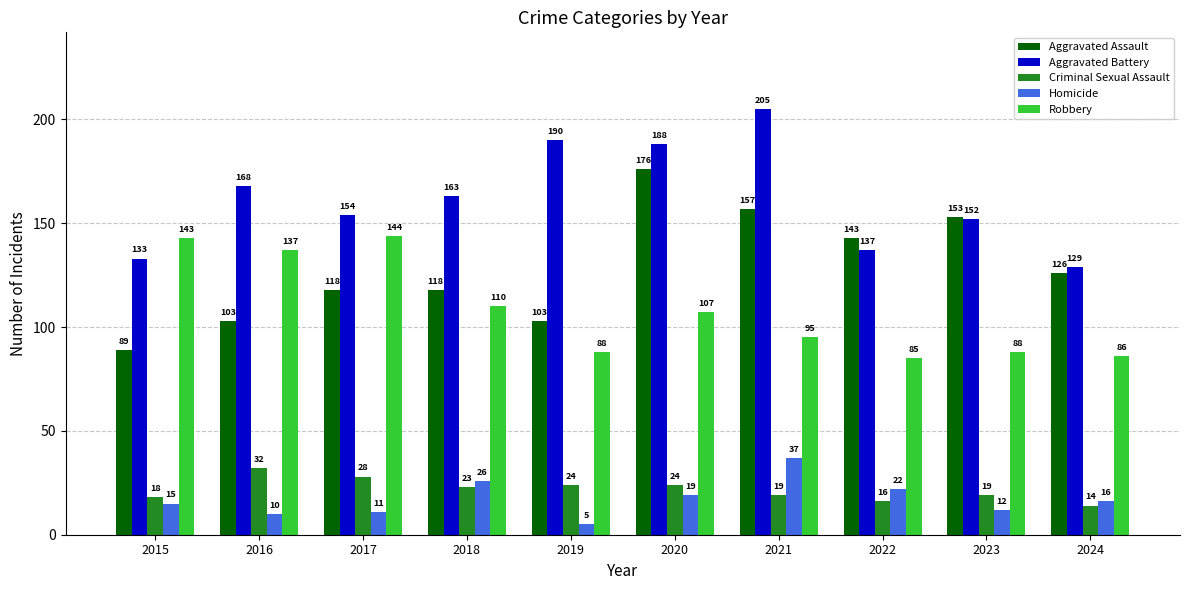

Rank the series by their maximum value, from highest to lowest.

Aggravated Battery, Aggravated Assault, Robbery, Homicide, Criminal Sexual Assault